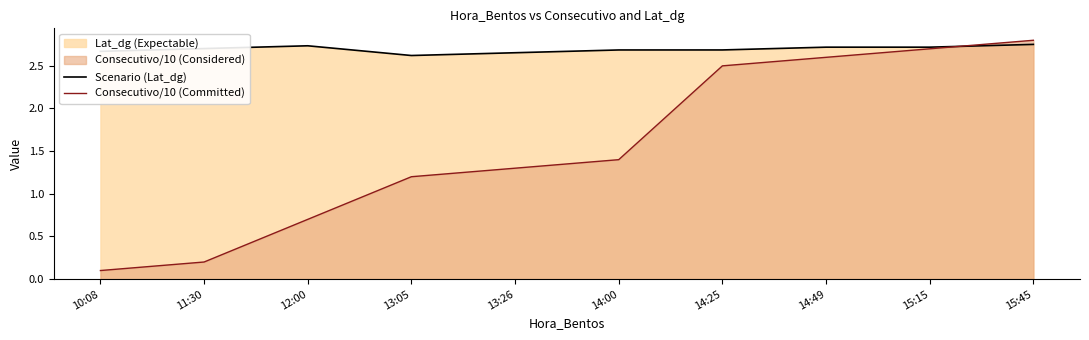

Is the value of Scenario (Lat_dg) at 10:08 greater than the value of Consecutivo/10 (Committed) at 13:26?

Yes